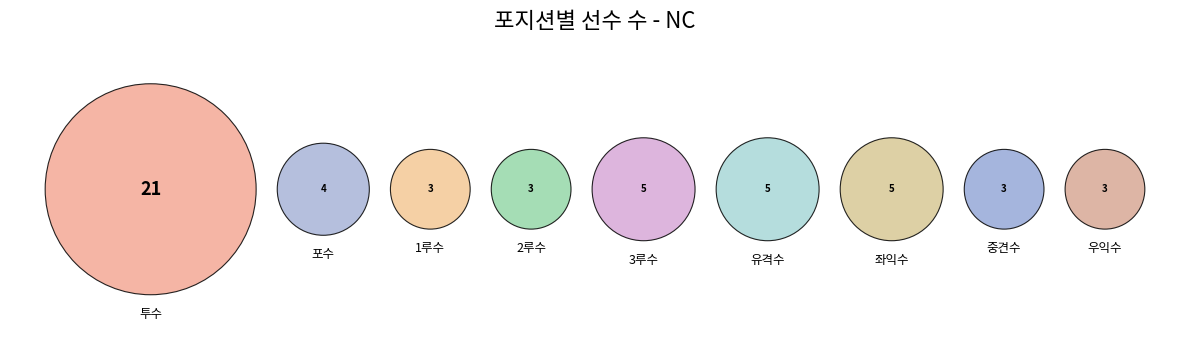

Between 2루수 and 유격수, which is larger?

유격수